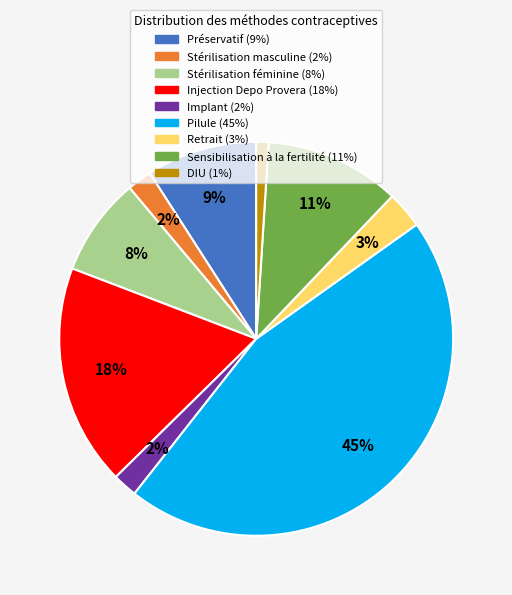

Is it true that Pilule is 45% of the pie?

True